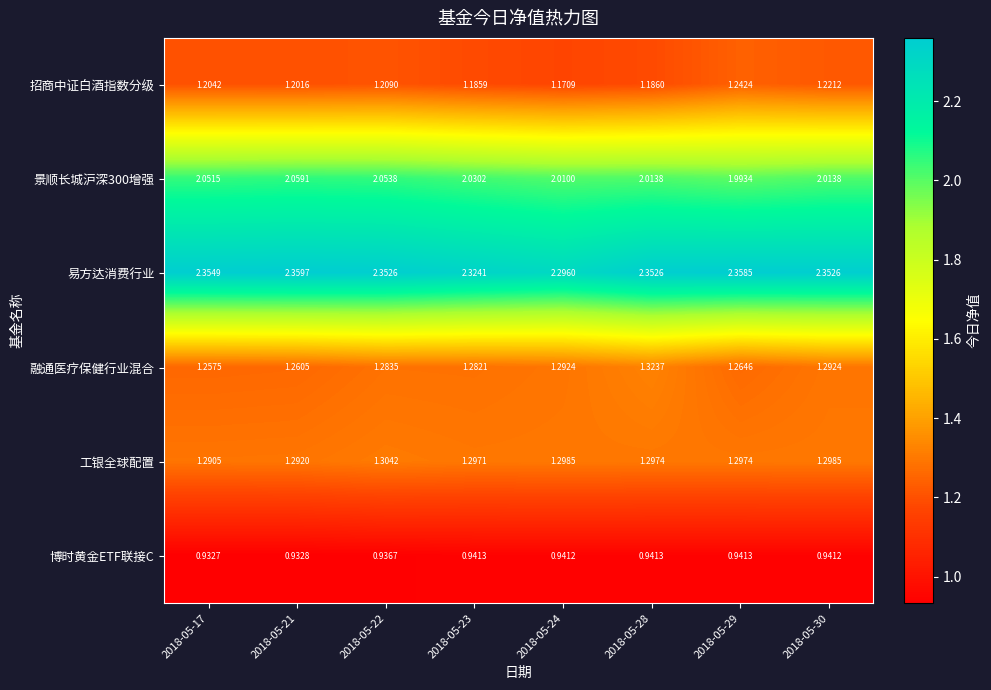

How many distinct data groups are displayed?

6